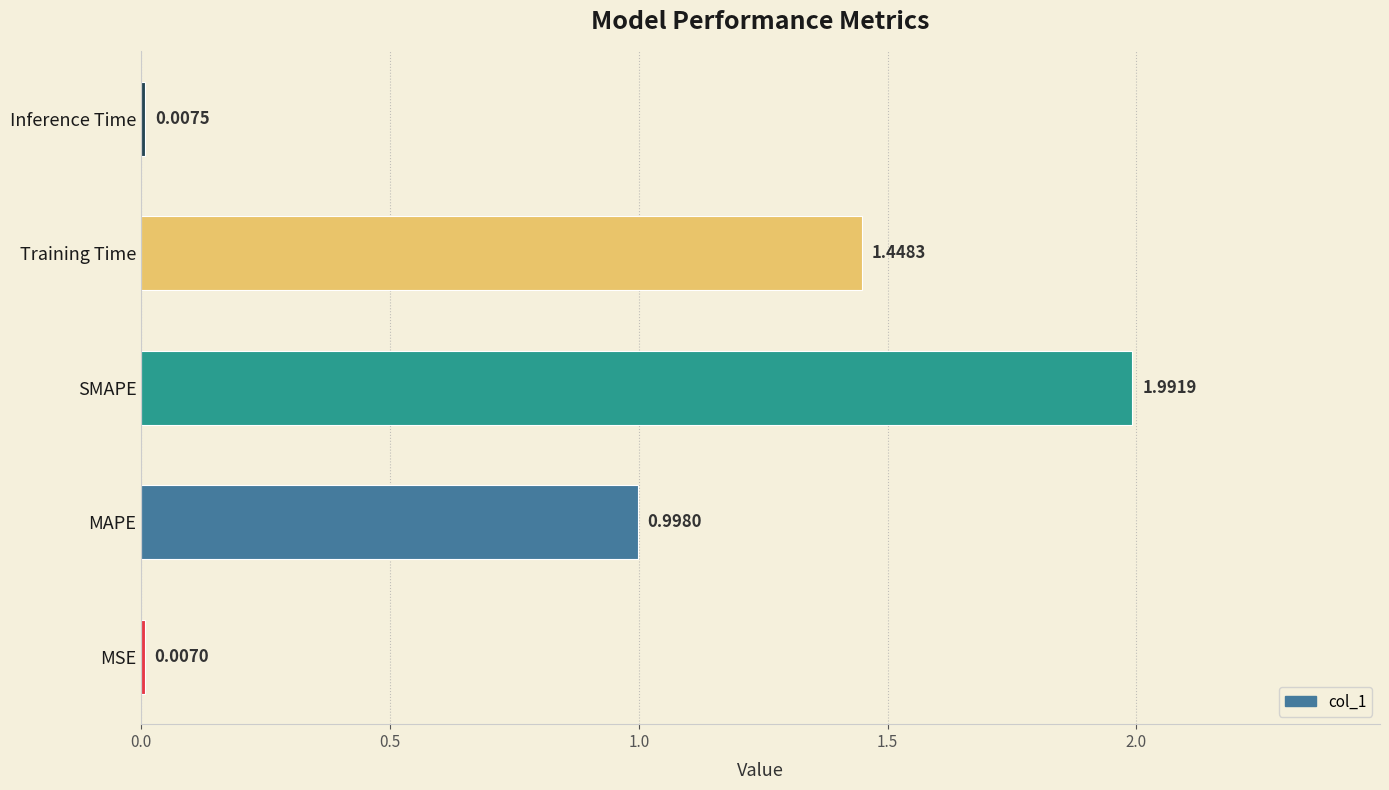

At which category does the chart reach its peak across all series?

SMAPE